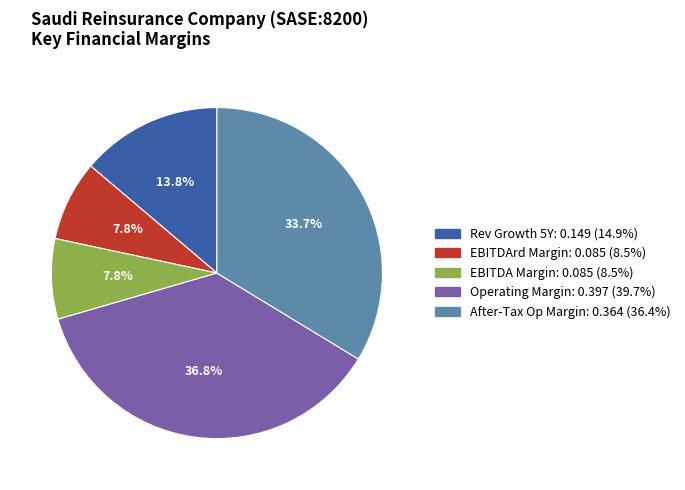

Is there a majority slice in this chart?

No